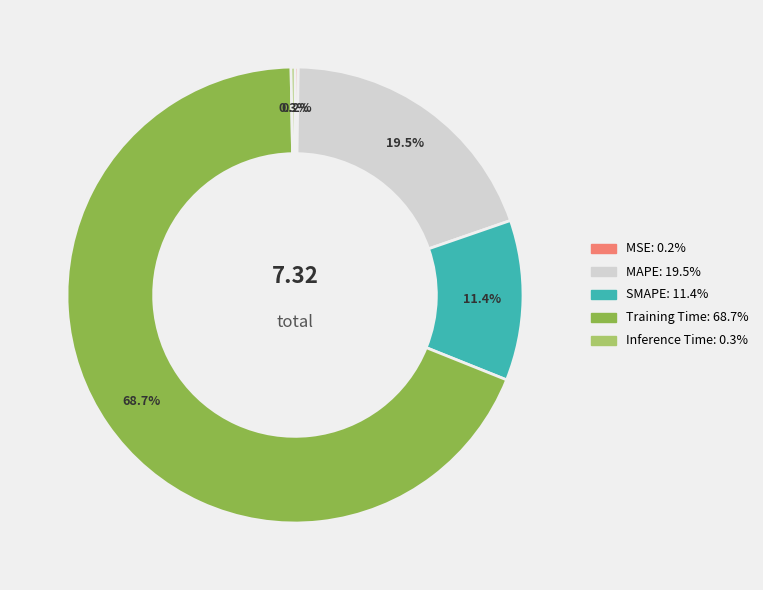

What is the ratio of the value at 68.7% to the value at 19.5%?

3.5